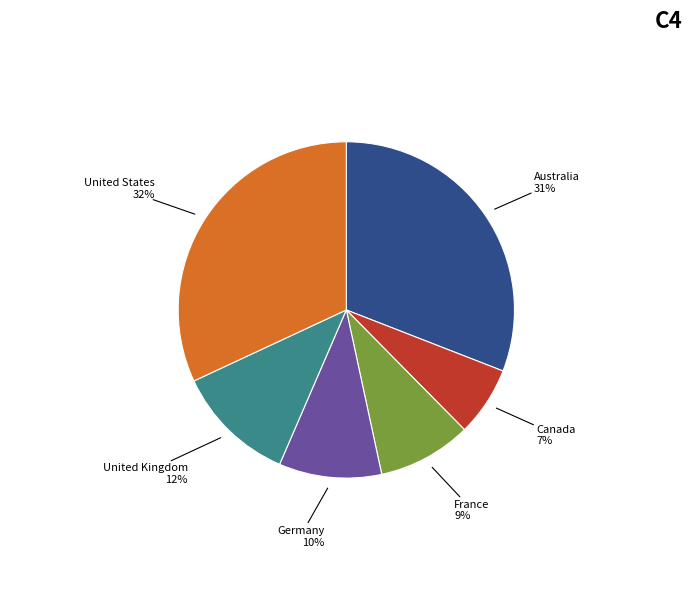

Is there a majority slice in this chart?

No